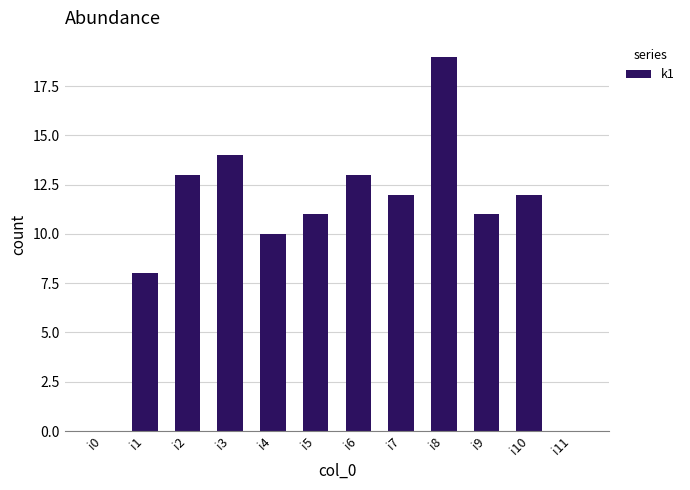

What is the sum of all values?

123